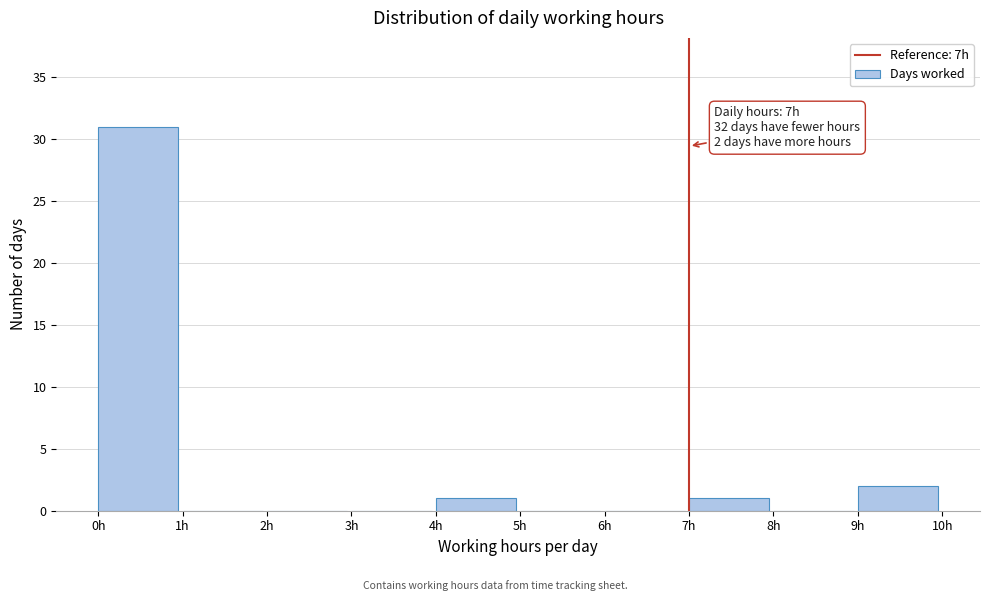

Over which range of the x-axis is the bar tallest?

0 to 1